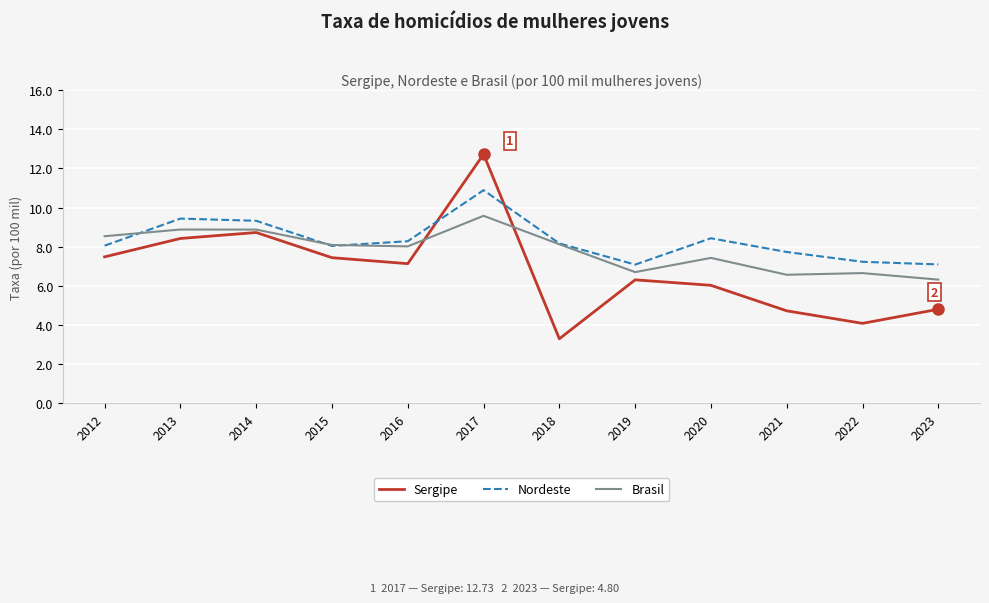

What are all the series names shown in the legend?

Sergipe, Nordeste, Brasil